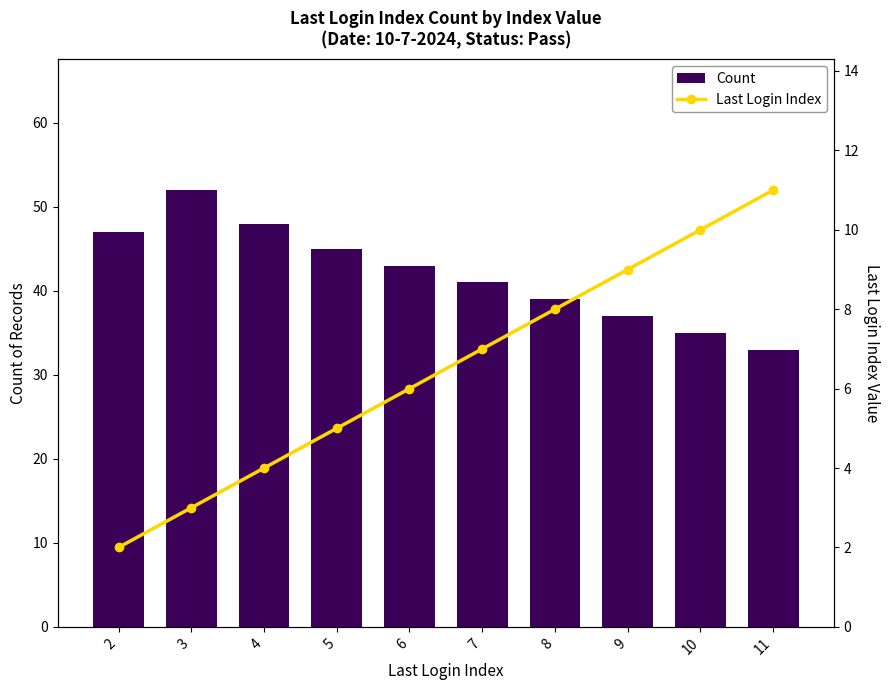

Rank the series at 9 from highest to lowest value.

Count, Last Login Index